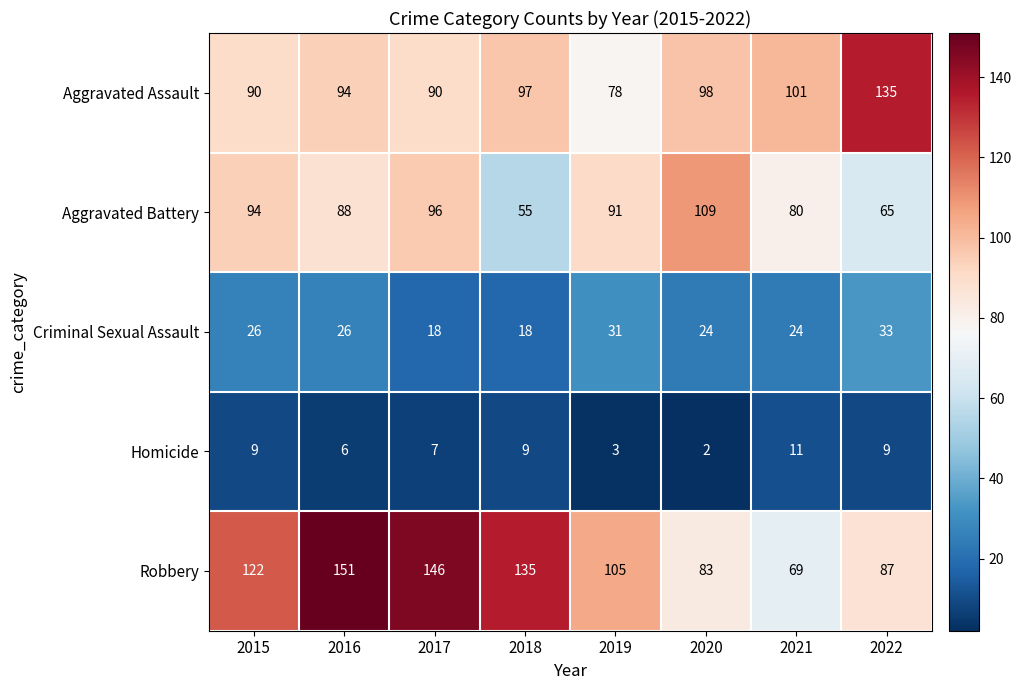

Which series has the widest spread of values?

Robbery